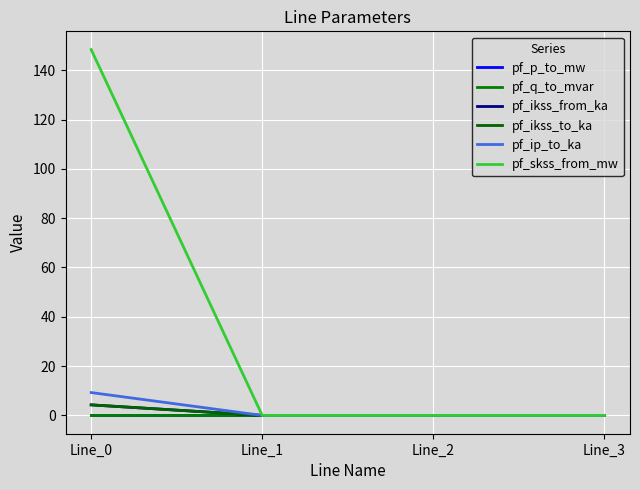

True or false: pf_ip_to_ka and pf_q_to_mvar cross at least once.

False